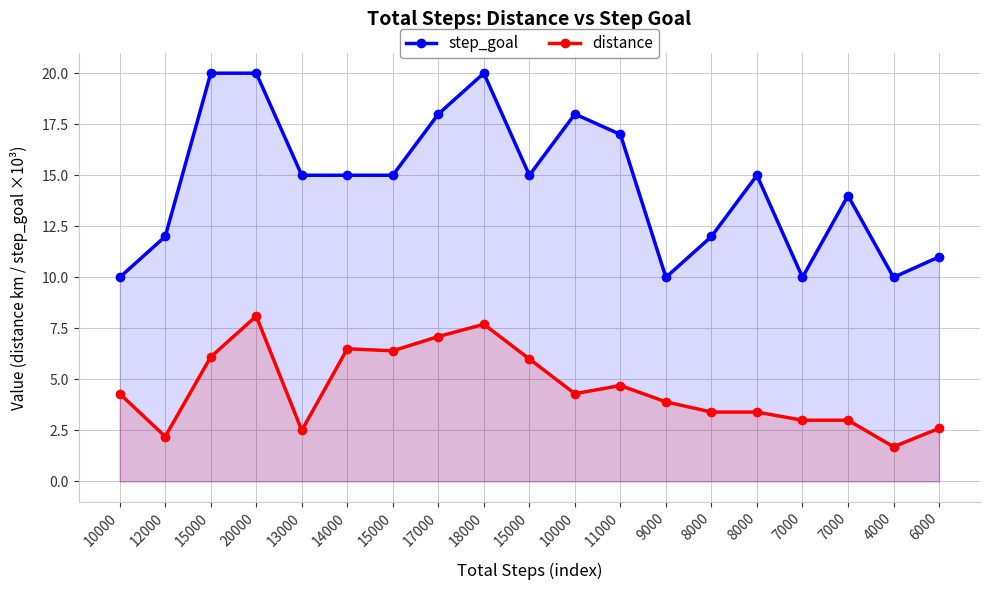

Rank the series by their average value, from lowest to highest.

distance, step_goal